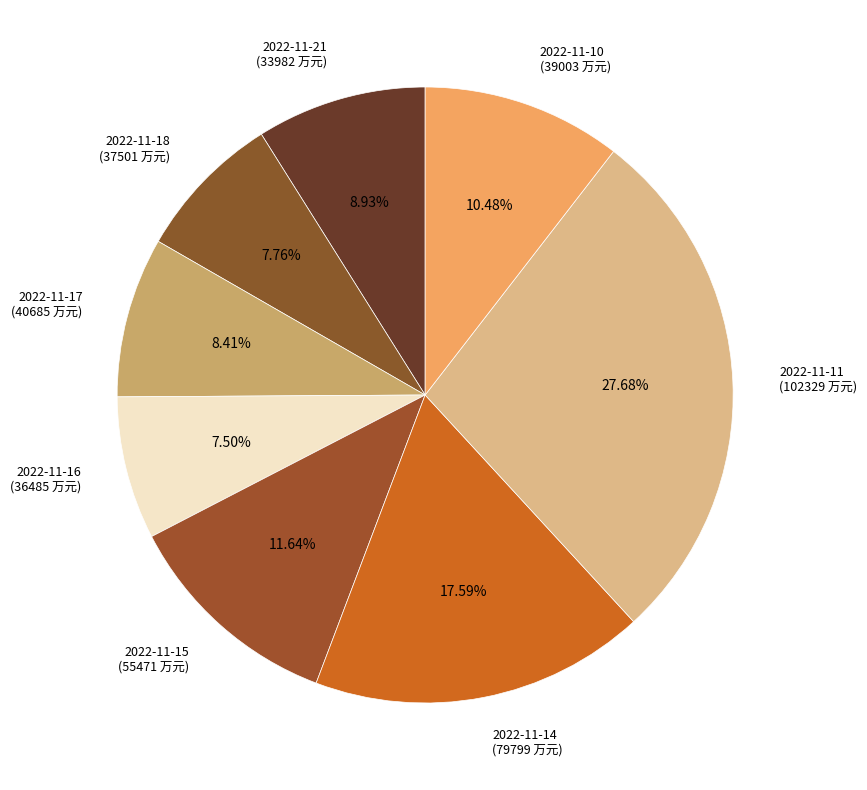

To the nearest percent, what is the average slice percentage?

12%